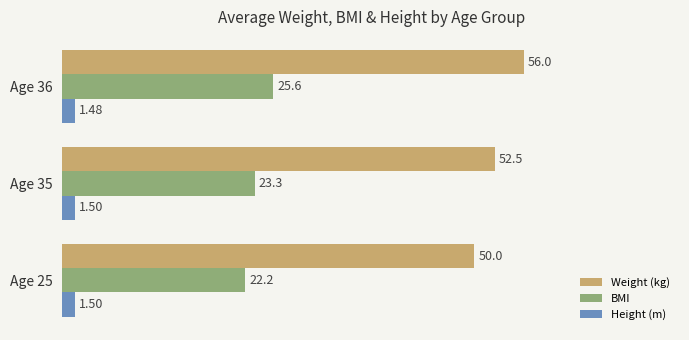

What is the maximum value for BMI?

25.6